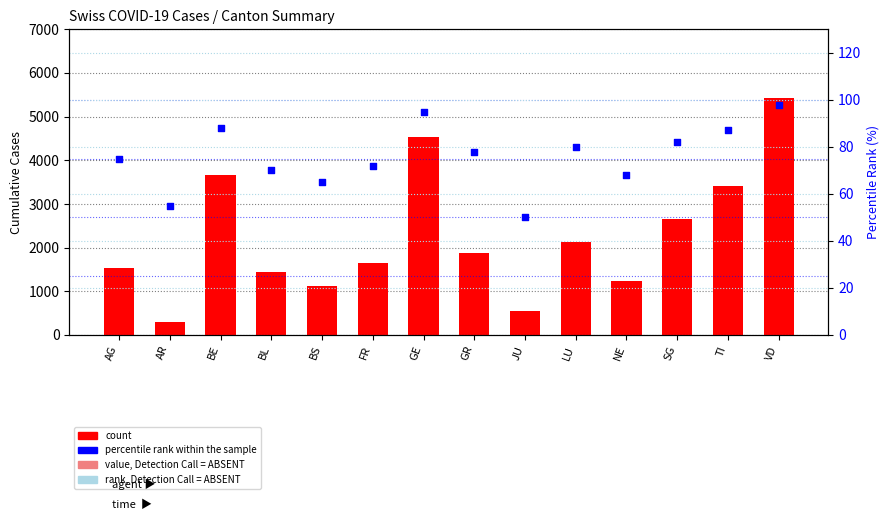

At how many categories does at least one series exceed 2528?

5